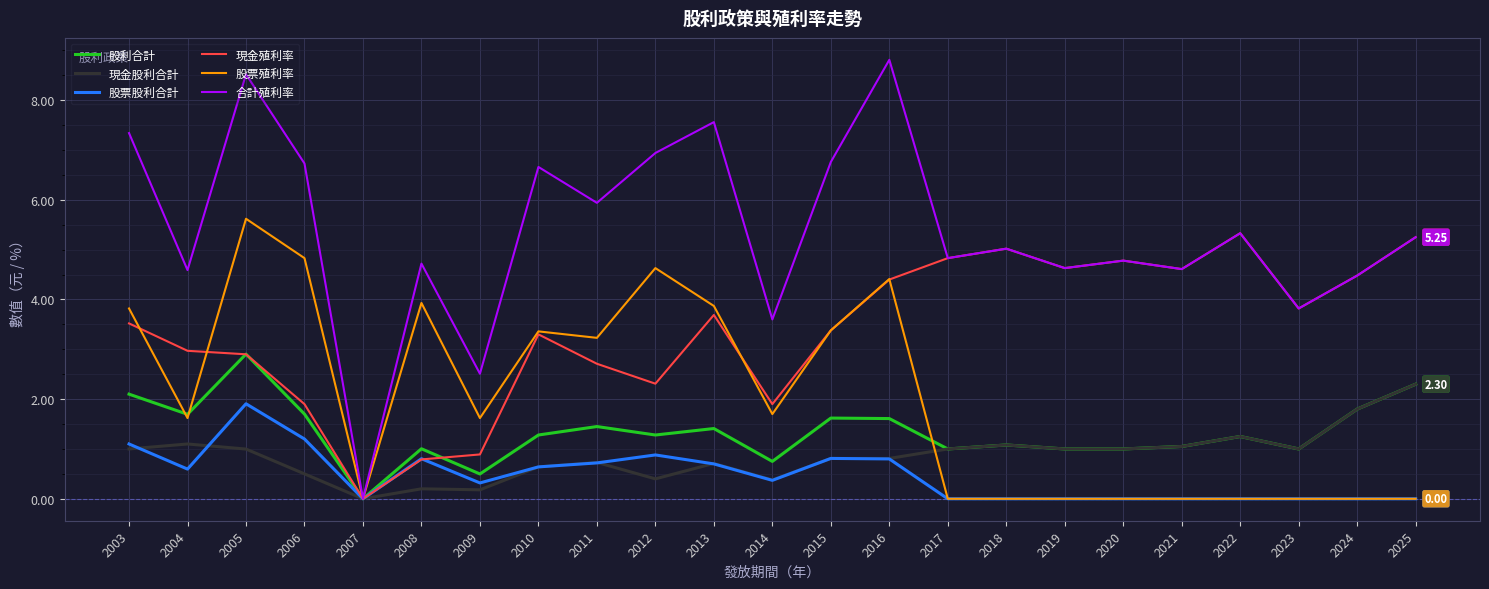

What is the total value across all series at 2003?

18.9